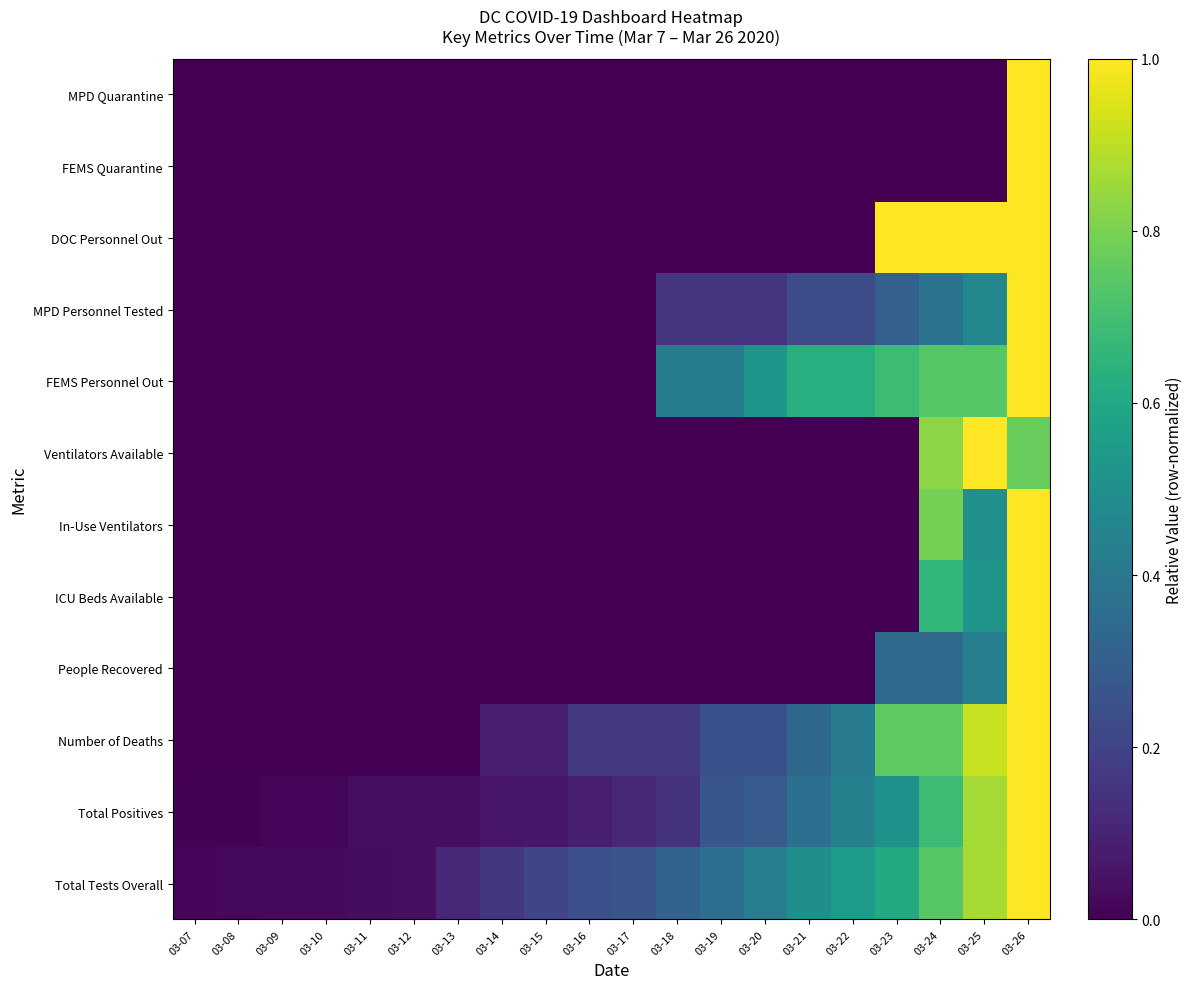

At how many categories does at least one series exceed 0?

20